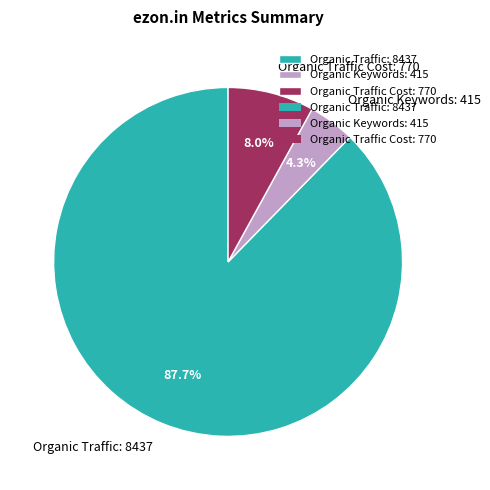

Between Organic Traffic: 8437 and Organic Traffic Cost: 770, which is larger?

Organic Traffic: 8437